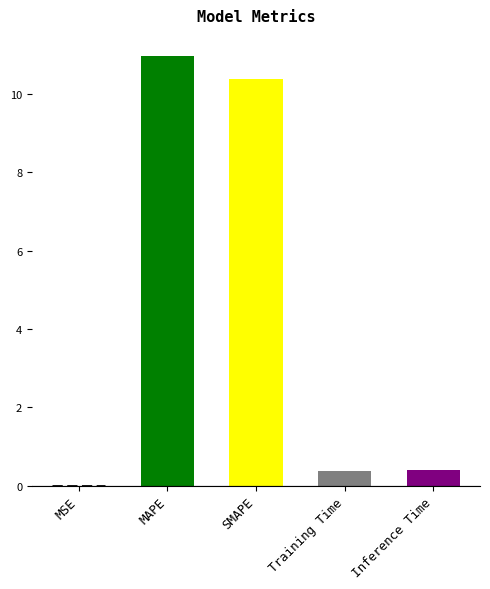

Is it true that the value at SMAPE is 2.2?

False